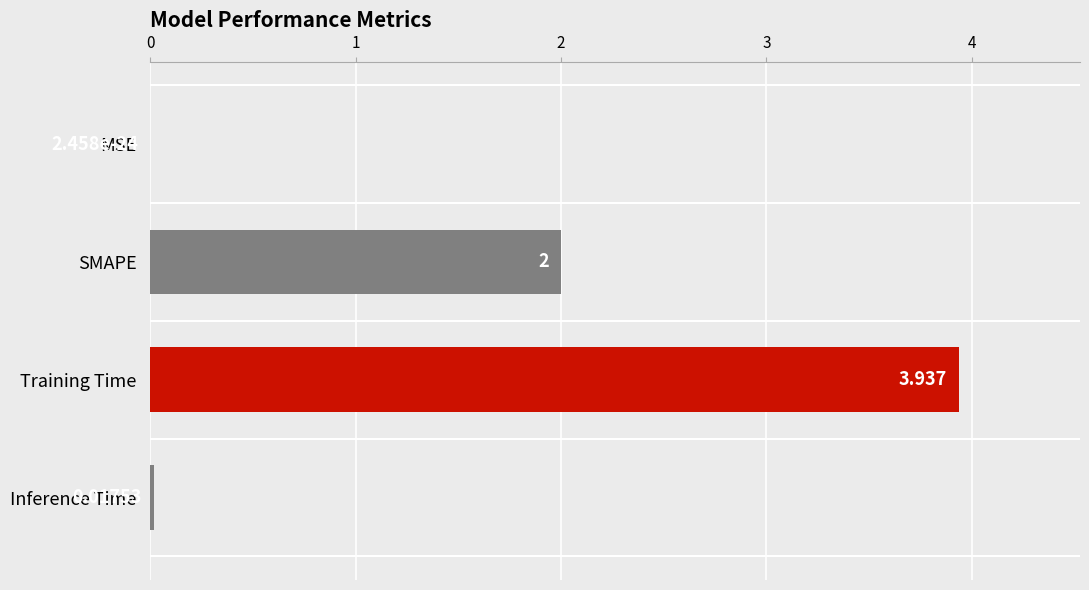

At which label is the value closest to 1?

Inference Time